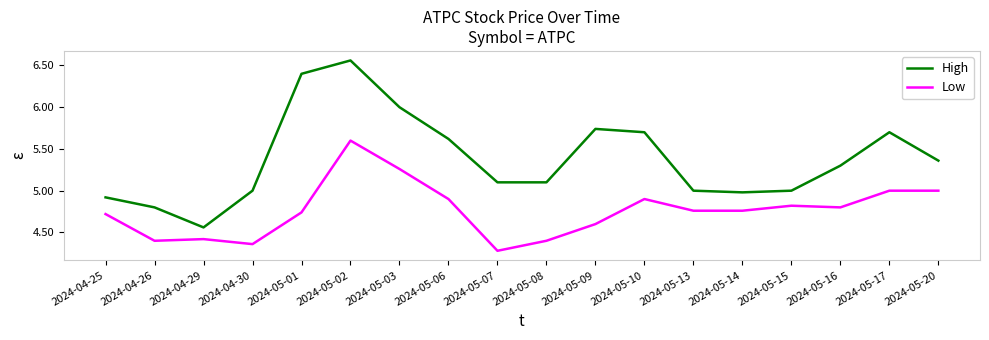

What is the total value across all series at 2024-05-02?

12.2